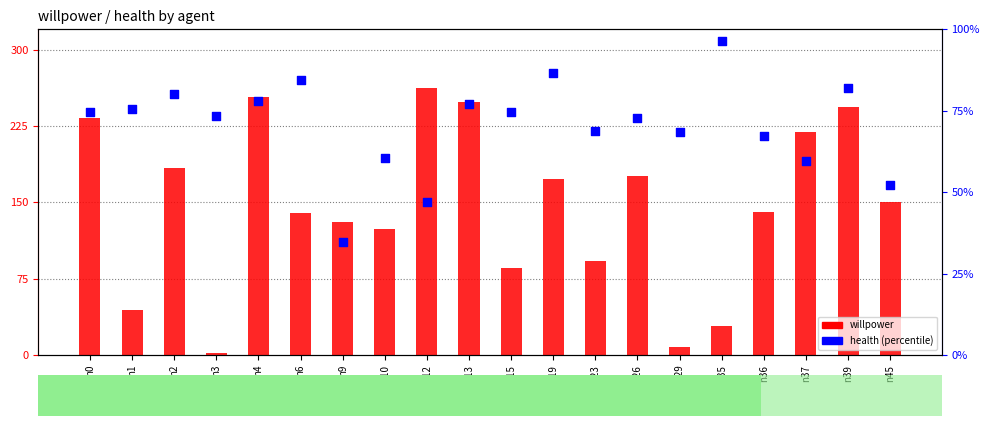

Which series contains the lowest Y value?

willpower